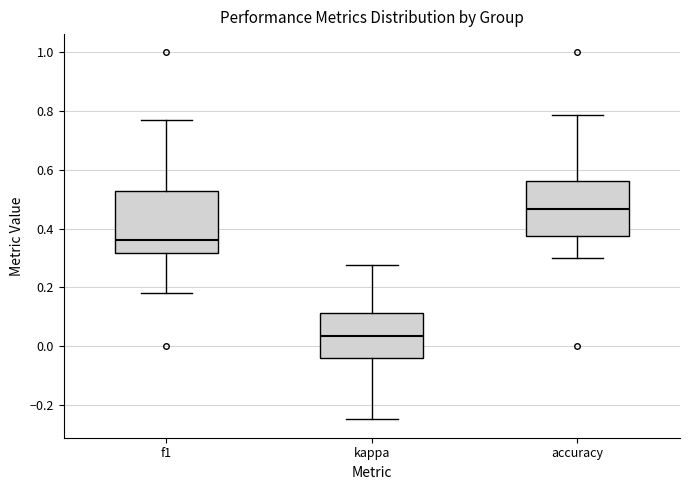

Reading left to right, transcribe this box plot: for each box, give where its median line is, the range the box spans, and where its two whiskers end, as read against the y-axis. The values are not printed on the chart, so give them approximately, as read against the axis.

f1: median 0.36, box 0.32 to 0.52, whiskers 0.18 to 0.76
kappa: median 0.04, box -0.04 to 0.12, whiskers -0.24 to 0.28
accuracy: median 0.46, box 0.38 to 0.56, whiskers 0.30 to 0.78